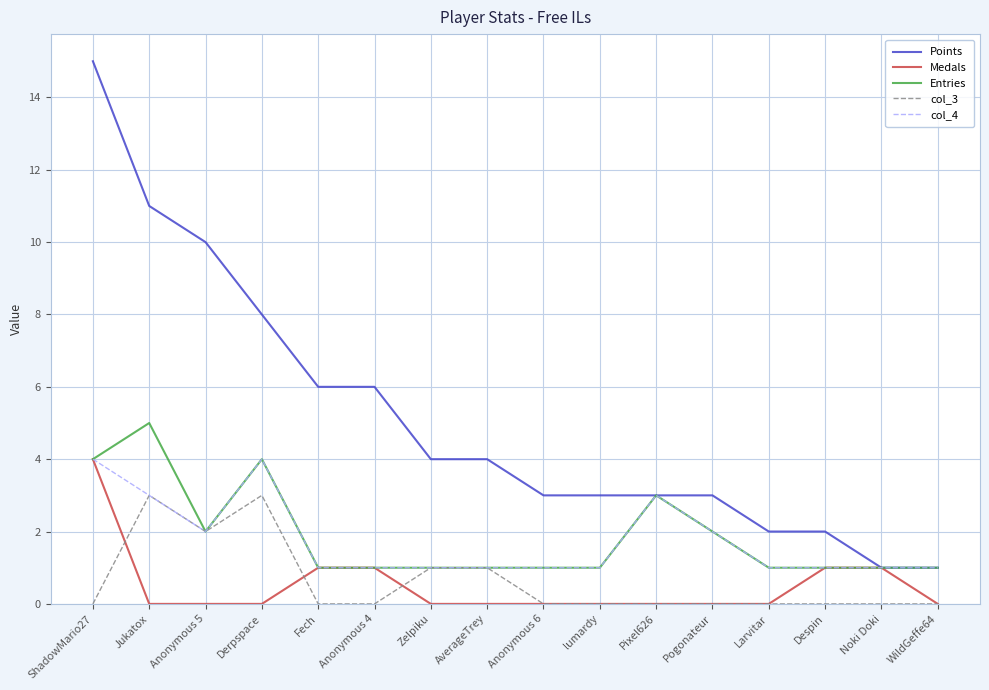

Reading right to left, list all the values displayed in this chart.

Points: WildGeffe64=1	Noki Doki=1	Despin=2	Larvitar=2	Pogonateur=3	Pixel626=3	lumardy=3	Anonymous 6=3	AverageTrey=4	Zelpiku=4	Anonymous 4=6	Fech=6	Derpspace=8	Anonymous 5=10	Jukatox=11	ShadowMario27=15
Medals: WildGeffe64=0	Noki Doki=1	Despin=1	Larvitar=0	Pogonateur=0	Pixel626=0	lumardy=0	Anonymous 6=0	AverageTrey=0	Zelpiku=0	Anonymous 4=1	Fech=1	Derpspace=0	Anonymous 5=0	Jukatox=0	ShadowMario27=4
Entries: WildGeffe64=1	Noki Doki=1	Despin=1	Larvitar=1	Pogonateur=2	Pixel626=3	lumardy=1	Anonymous 6=1	AverageTrey=1	Zelpiku=1	Anonymous 4=1	Fech=1	Derpspace=4	Anonymous 5=2	Jukatox=5	ShadowMario27=4
col_3: WildGeffe64=0	Noki Doki=0	Despin=0	Larvitar=0	Pogonateur=0	Pixel626=0	lumardy=0	Anonymous 6=0	AverageTrey=1	Zelpiku=1	Anonymous 4=0	Fech=0	Derpspace=3	Anonymous 5=2	Jukatox=3	ShadowMario27=0
col_4: WildGeffe64=1	Noki Doki=1	Despin=1	Larvitar=1	Pogonateur=2	Pixel626=3	lumardy=1	Anonymous 6=1	AverageTrey=1	Zelpiku=1	Anonymous 4=1	Fech=1	Derpspace=4	Anonymous 5=2	Jukatox=3	ShadowMario27=4